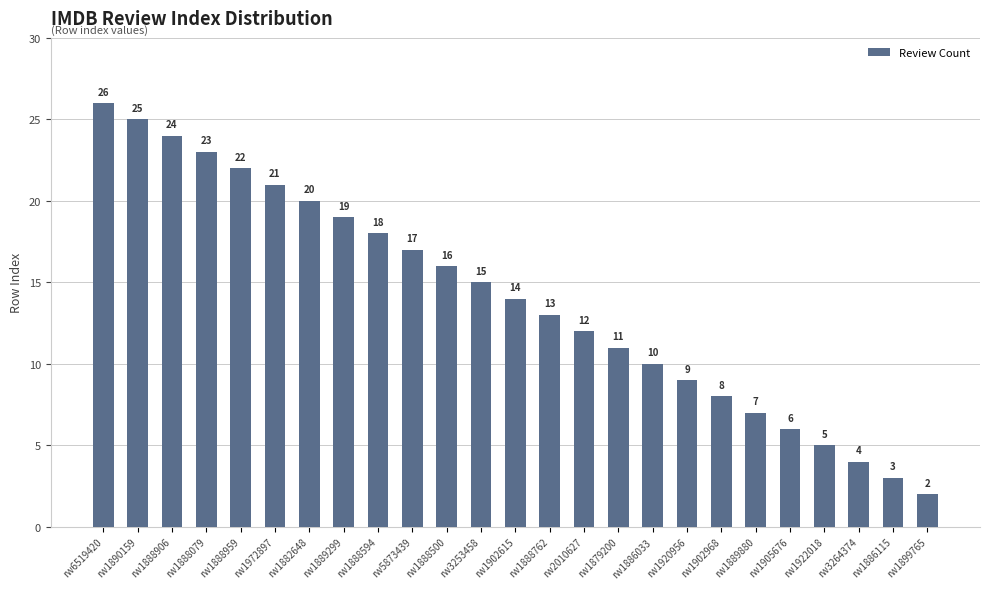

What is the maximum value shown in the chart?

26